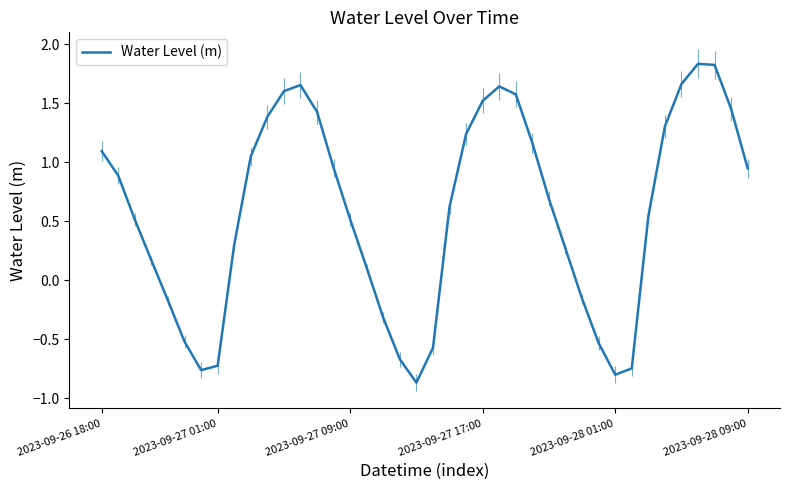

What is the difference between the maximum and minimum values?

2.7